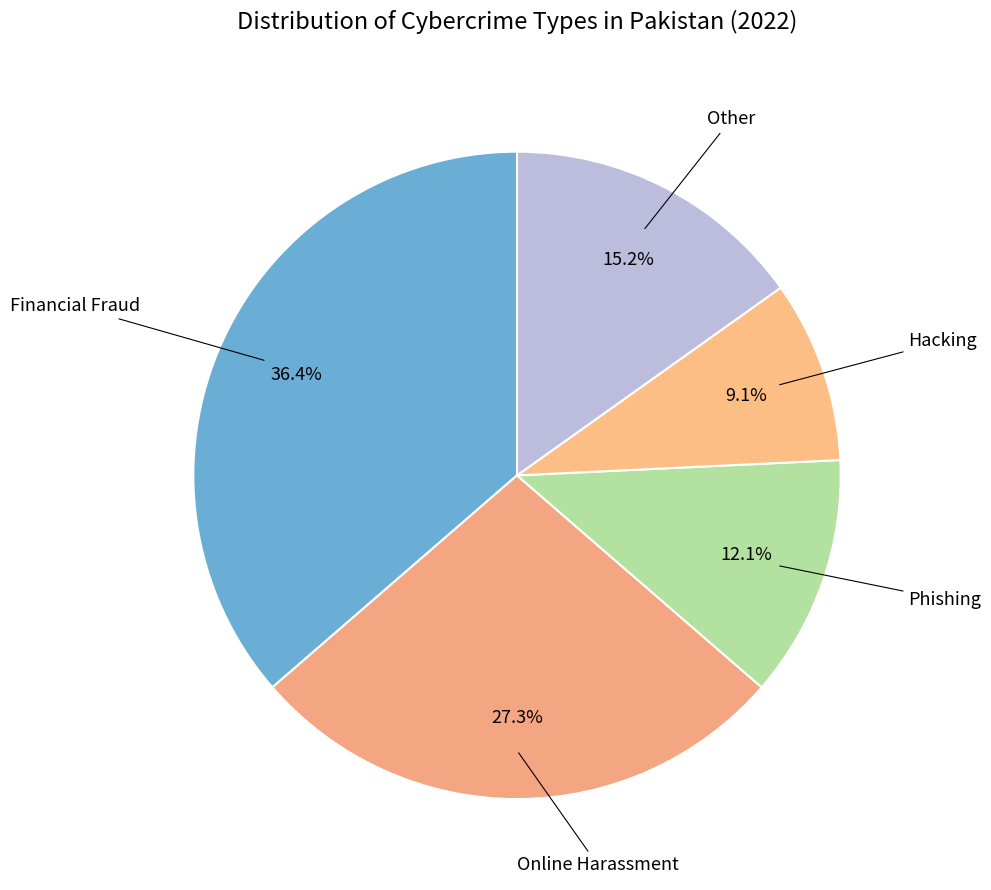

How many segments does this pie chart have?

5